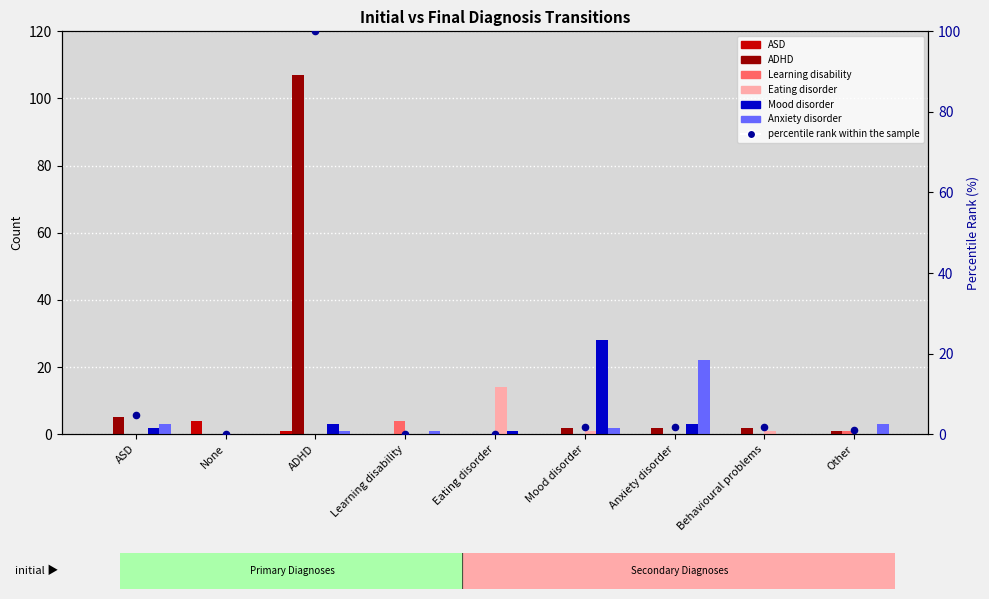

Which series has the largest total across all categories?

ADHD